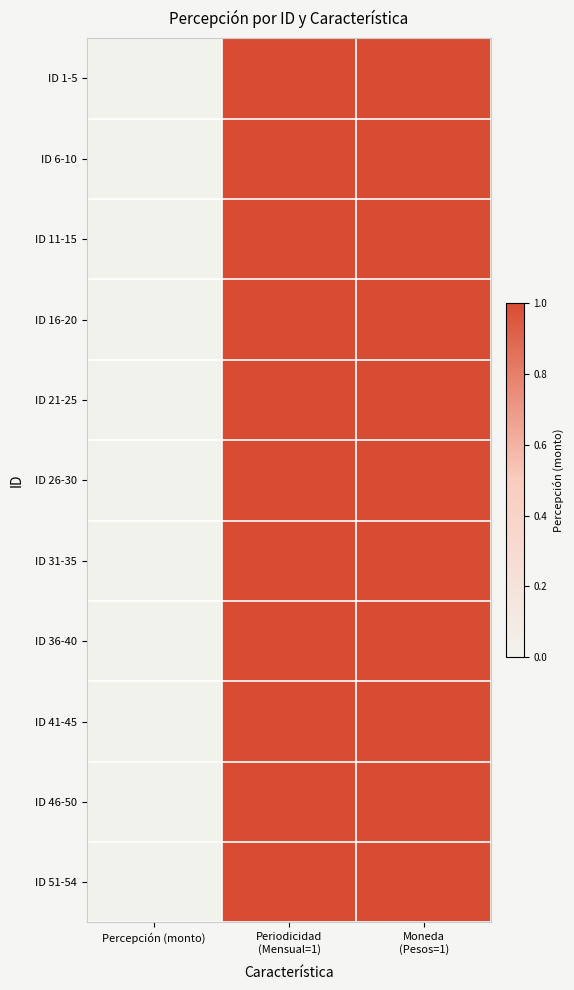

At which category does the chart reach its minimum across all series?

Percepción (monto)